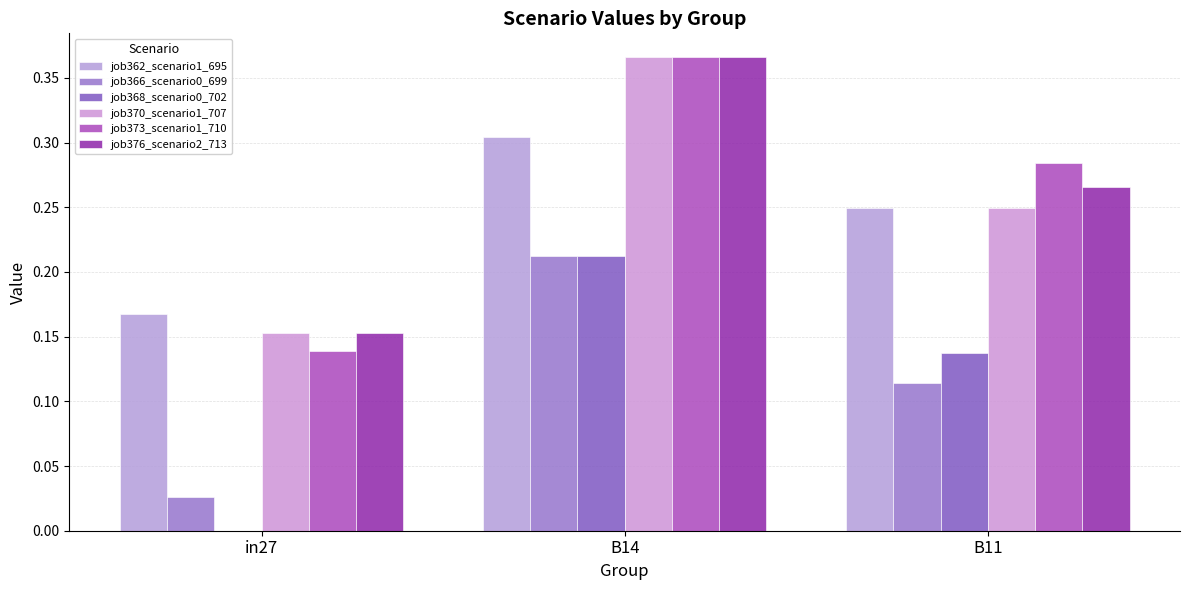

What is the label of the 1st bar from the left?

in27